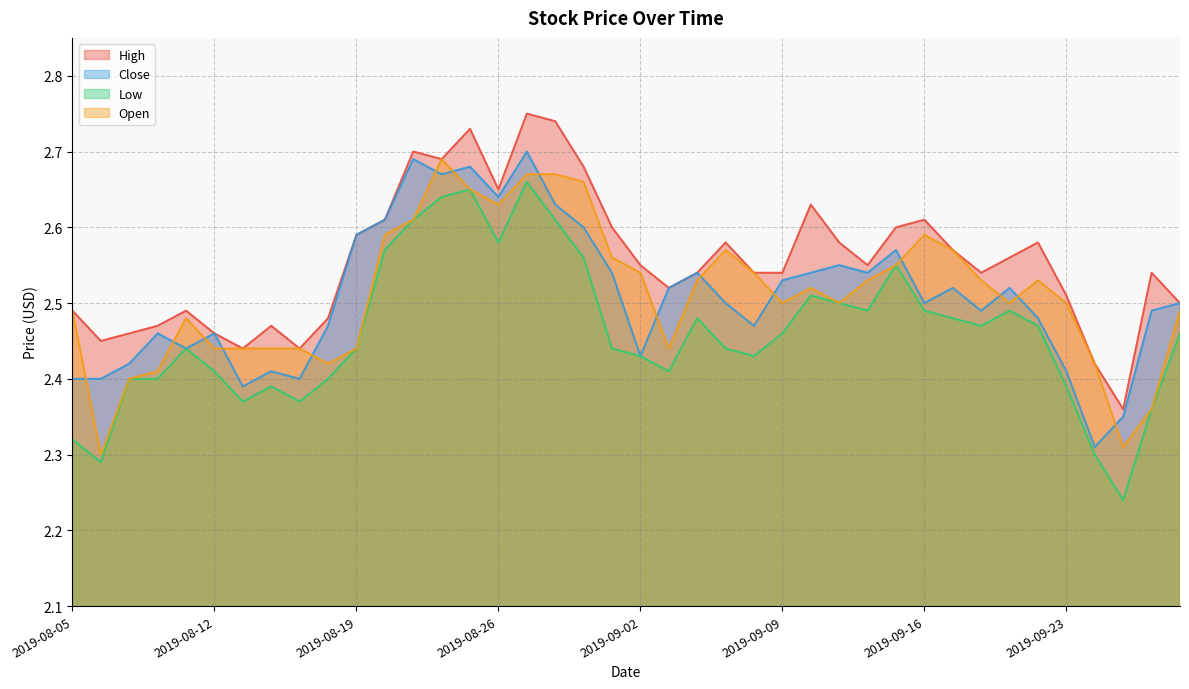

How many interior local valleys does the Low series have?

9